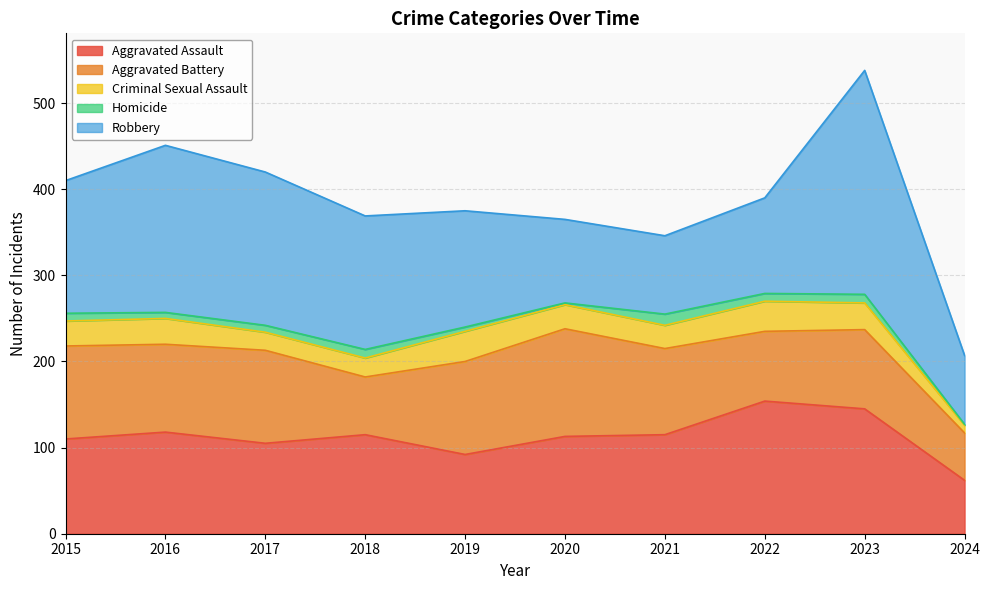

Reading left to right, list all the values displayed in this chart.

Aggravated Assault: 2015=110	2016=118	2017=105	2018=115	2019=92	2020=113	2021=115	2022=154	2023=145	2024=62
Aggravated Battery: 2015=108	2016=102	2017=108	2018=67	2019=108	2020=125	2021=100	2022=81	2023=92	2024=55
Criminal Sexual Assault: 2015=29	2016=30	2017=21	2018=22	2019=35	2020=28	2021=27	2022=35	2023=31	2024=9
Homicide: 2015=9	2016=7	2017=8	2018=10	2019=5	2020=2	2021=13	2022=9	2023=10	2024=1
Robbery: 2015=154	2016=194	2017=178	2018=155	2019=135	2020=97	2021=91	2022=111	2023=260	2024=80